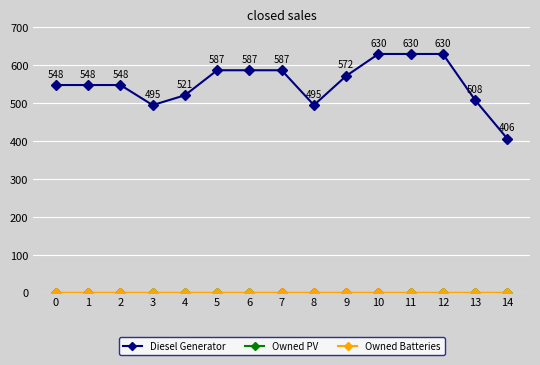

Rank the series at 2 from lowest to highest value.

Owned PV, Owned Batteries, Diesel Generator